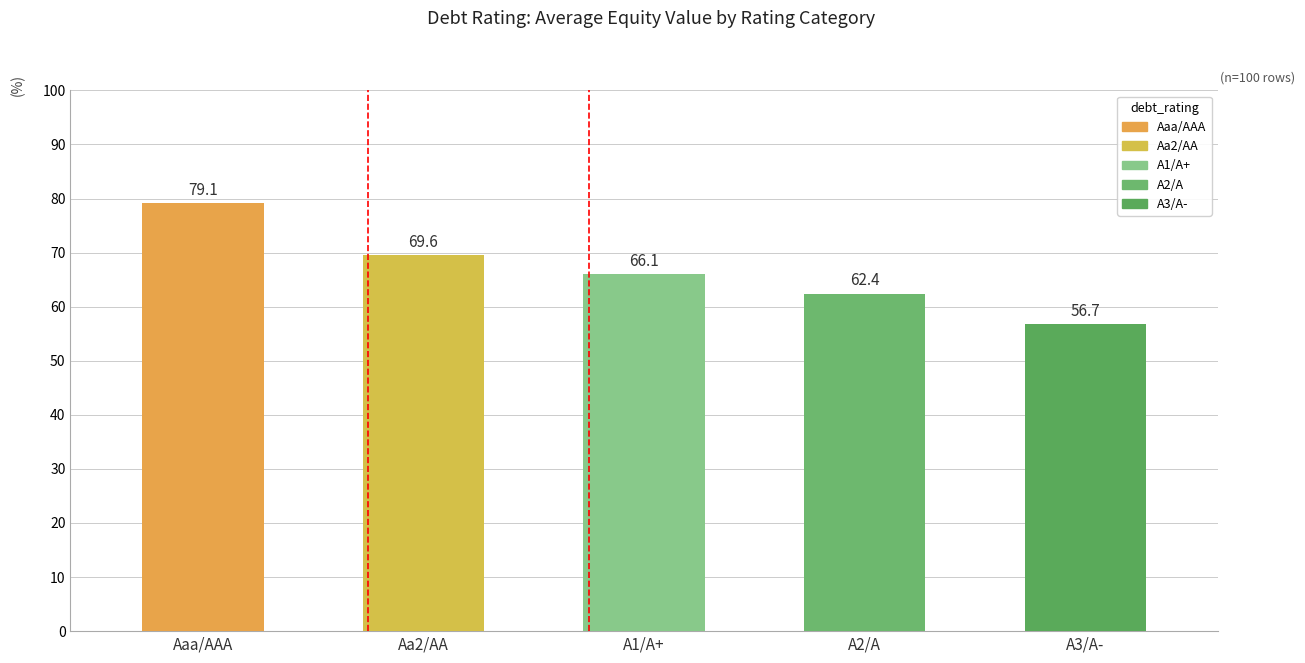

What is the maximum value shown in the chart?

79.1